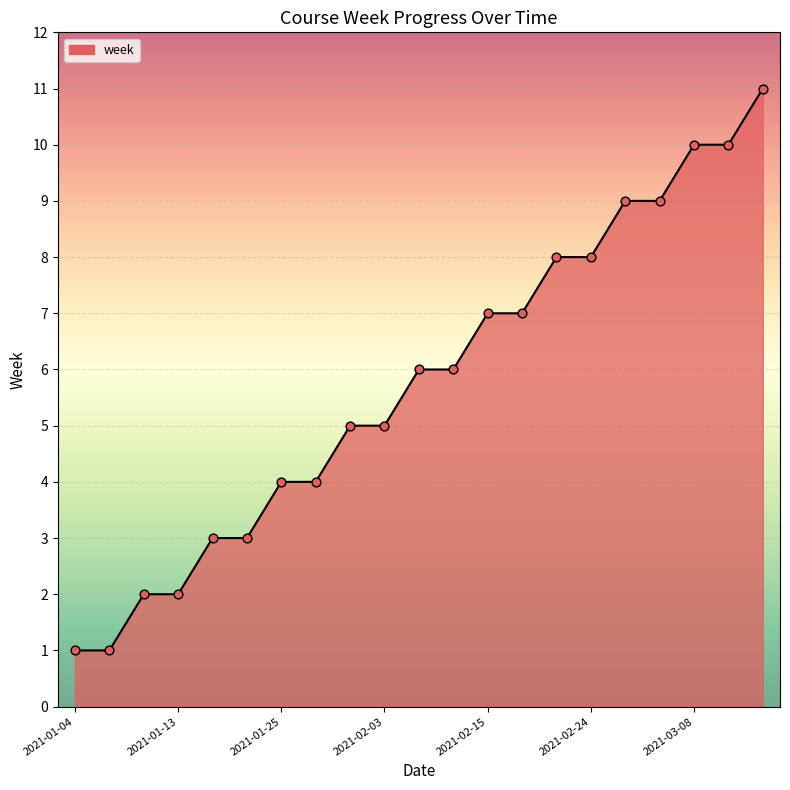

What is the greatest value displayed?

11